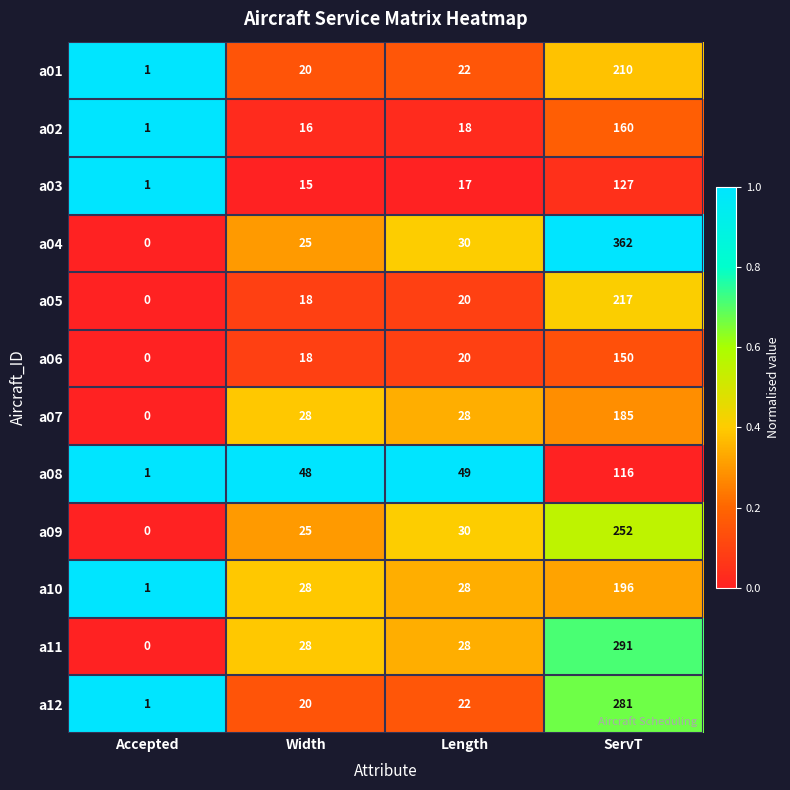

True or false: a12 has a value of 20 at Width.

True